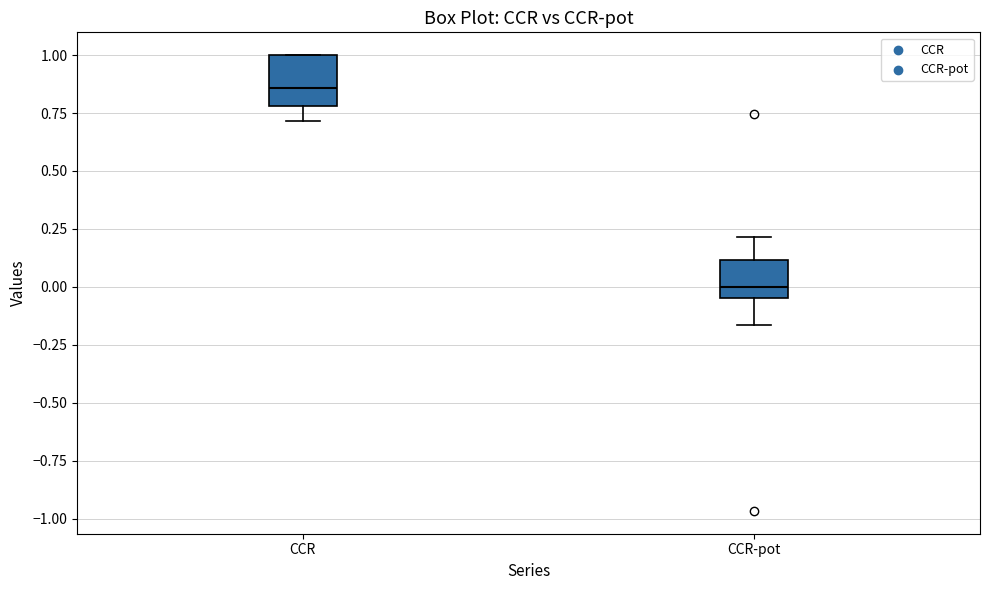

Which box is the tallest, from its lower edge to its upper edge?

CCR